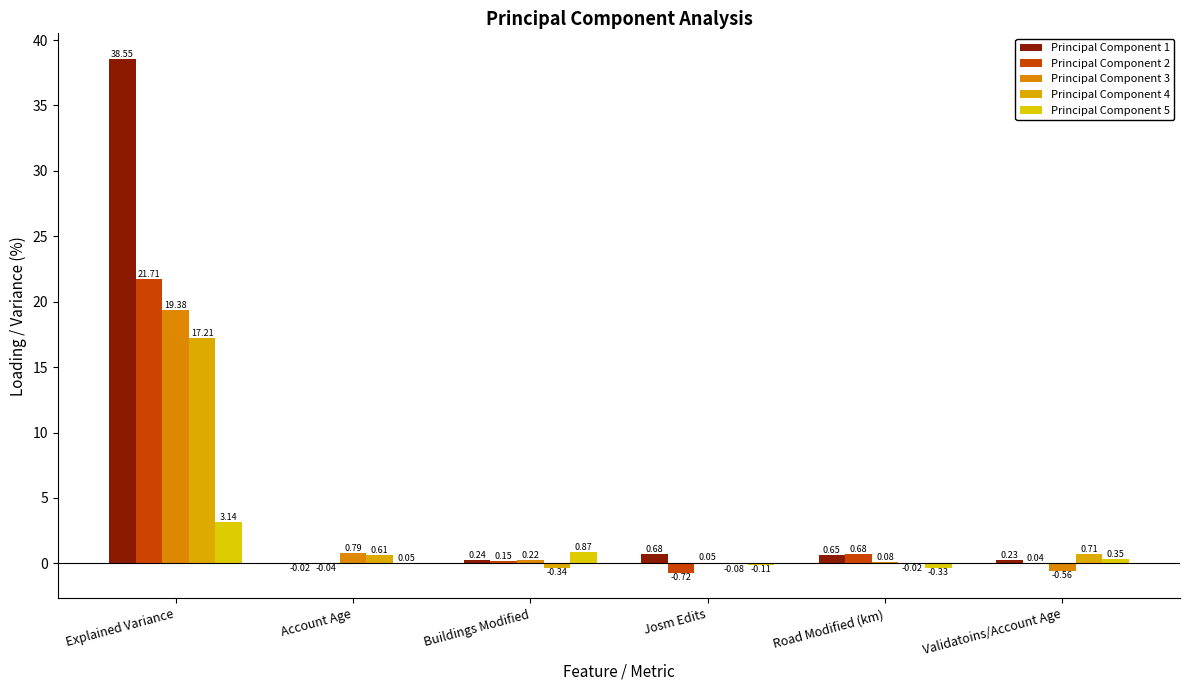

Does the chart contain stacked bars?

No